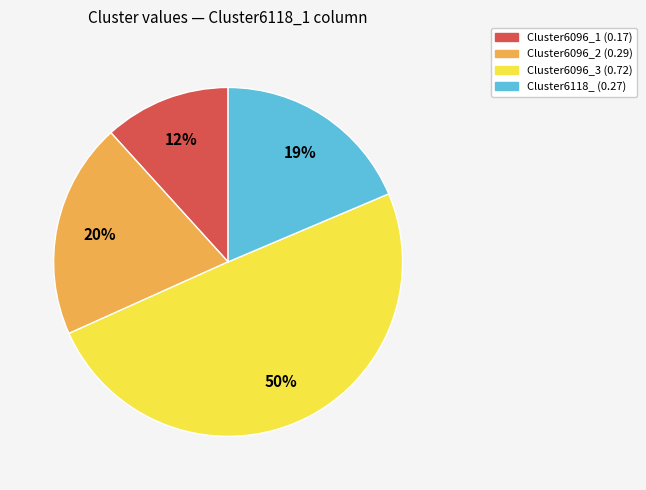

Which category has the biggest portion of the pie?

Cluster6096_3